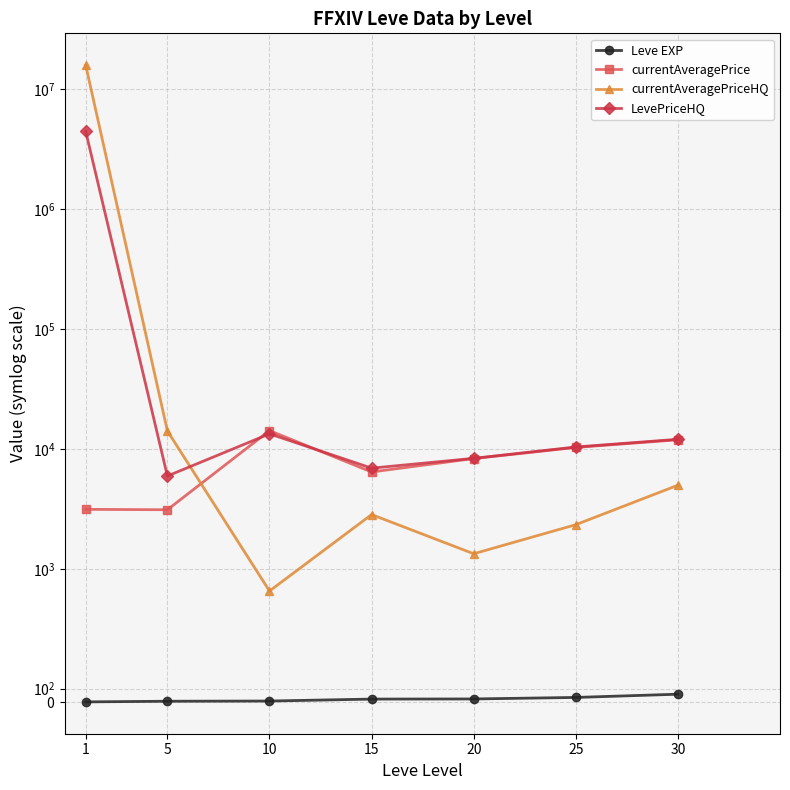

The LevePriceHQ series shows 12022.2 at 30. True or false?

True